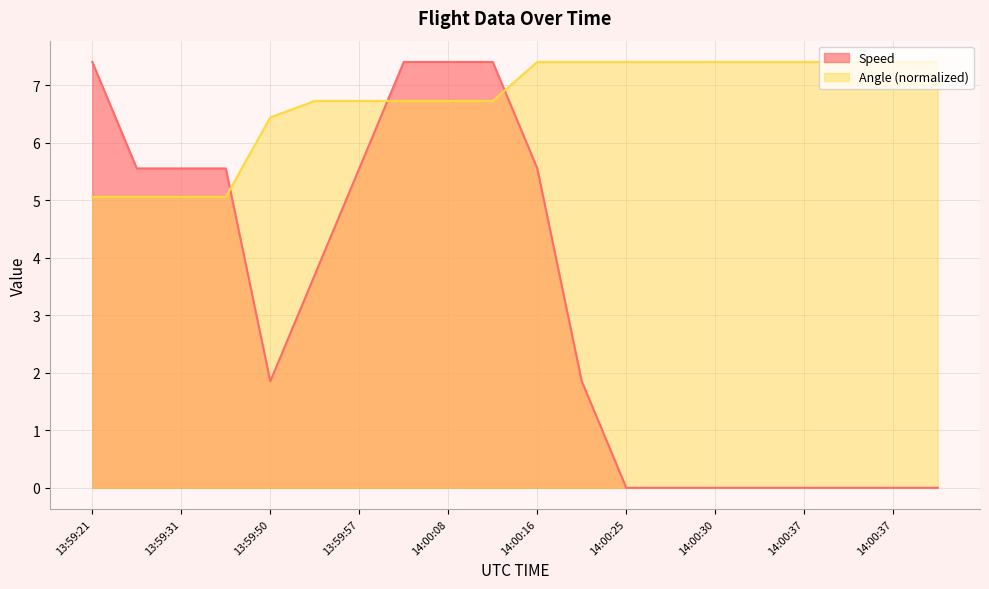

Between 13:59:53 and 14:00:37, which is larger?

13:59:53